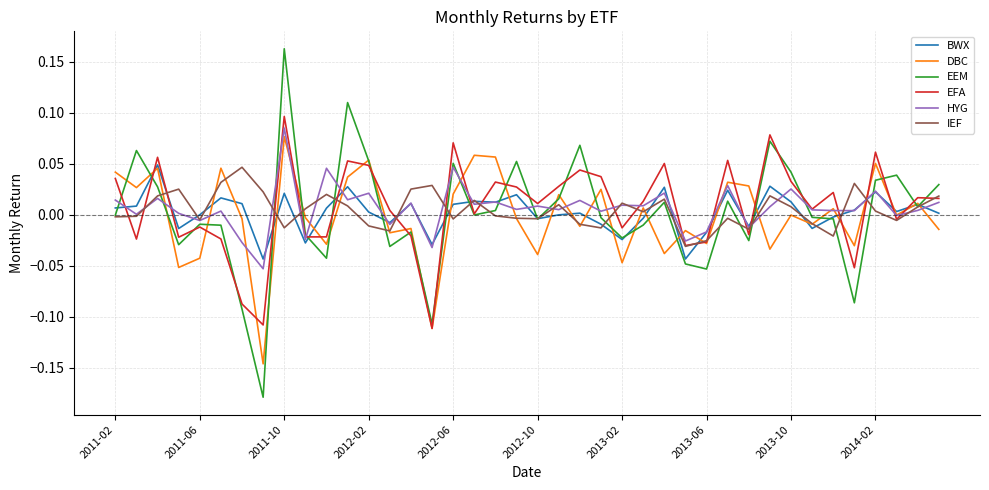

Which series has the largest range (max minus min)?

EEM